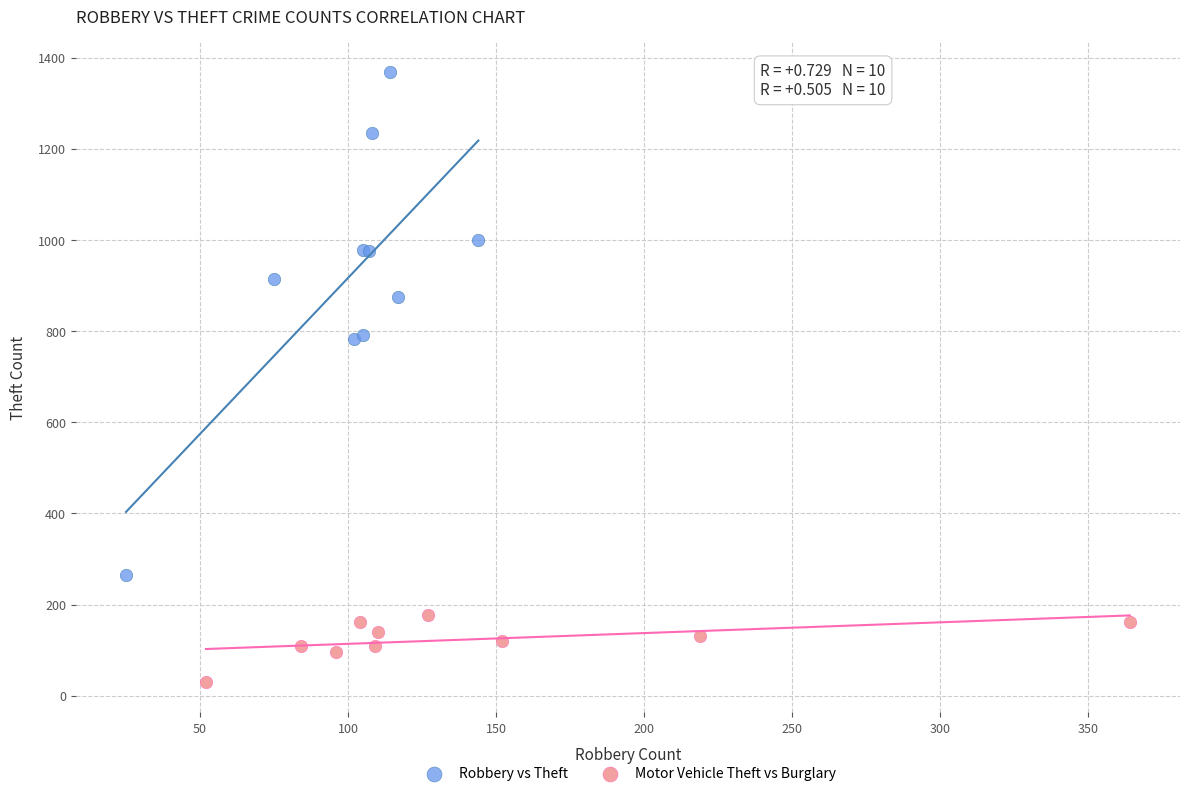

Which series reaches the minimum Y coordinate?

Motor Vehicle Theft vs Burglary